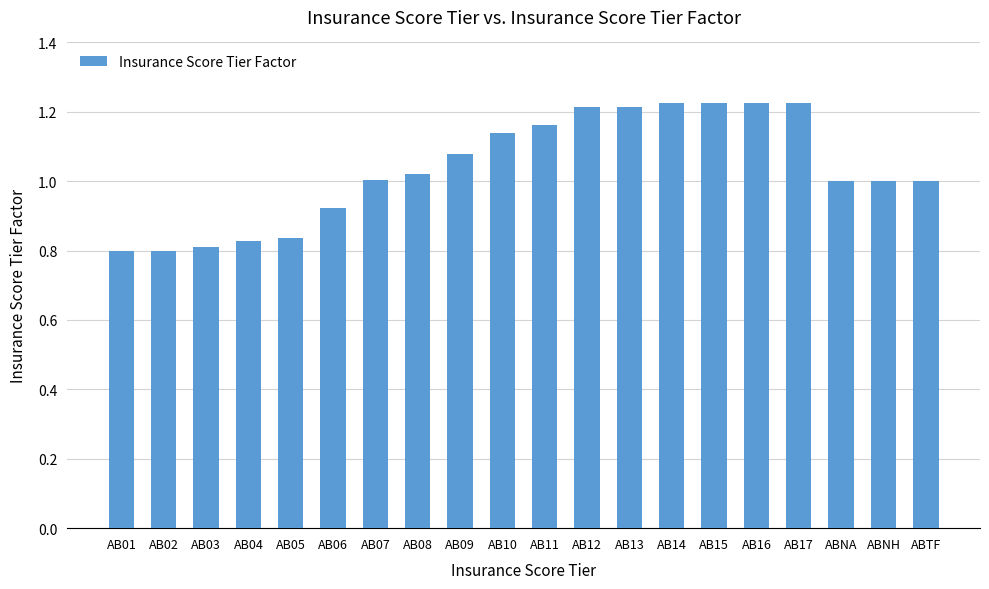

What is the change in value from AB04 to ABNA?

+0.2